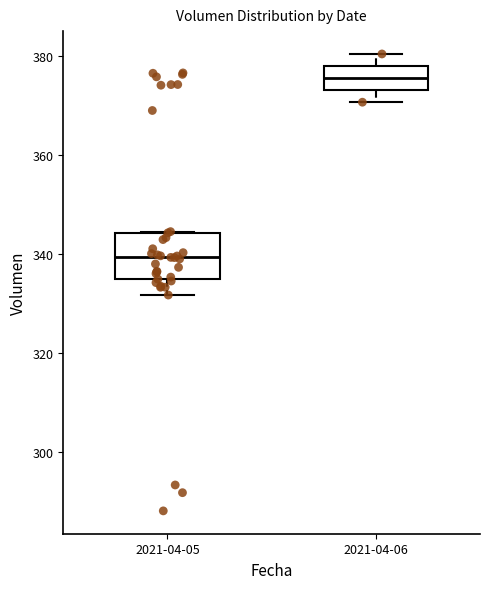

Where is the upper edge of the box for 2021-04-06 on the y-axis? The values are not printed on the chart, so give them approximately, as read against the axis.

378